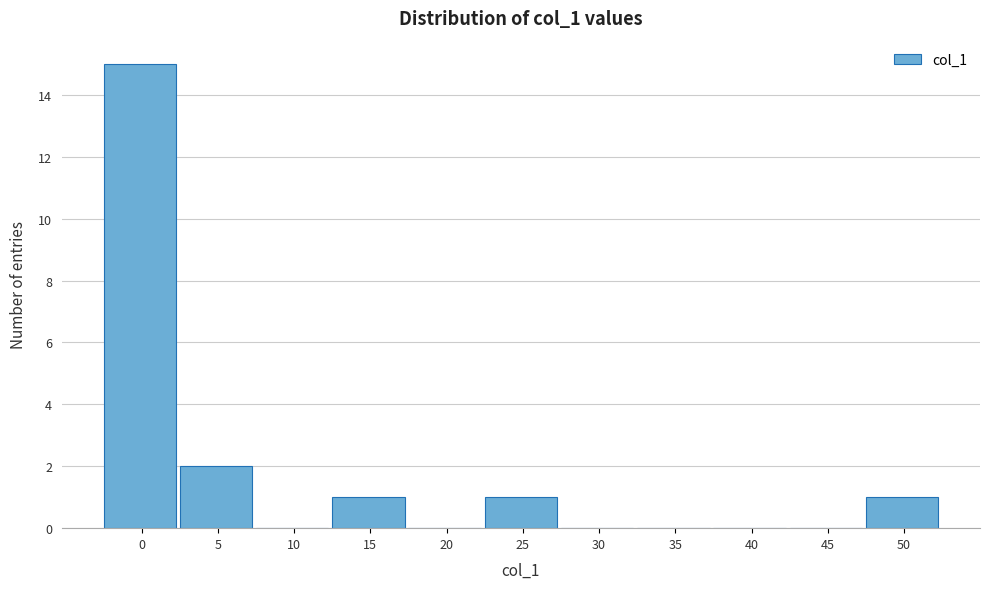

Reading right to left, list all the values displayed in this chart.

50=1	45=0	40=0	35=0	30=0	25=1	20=0	15=1	10=0	5=2	0=15